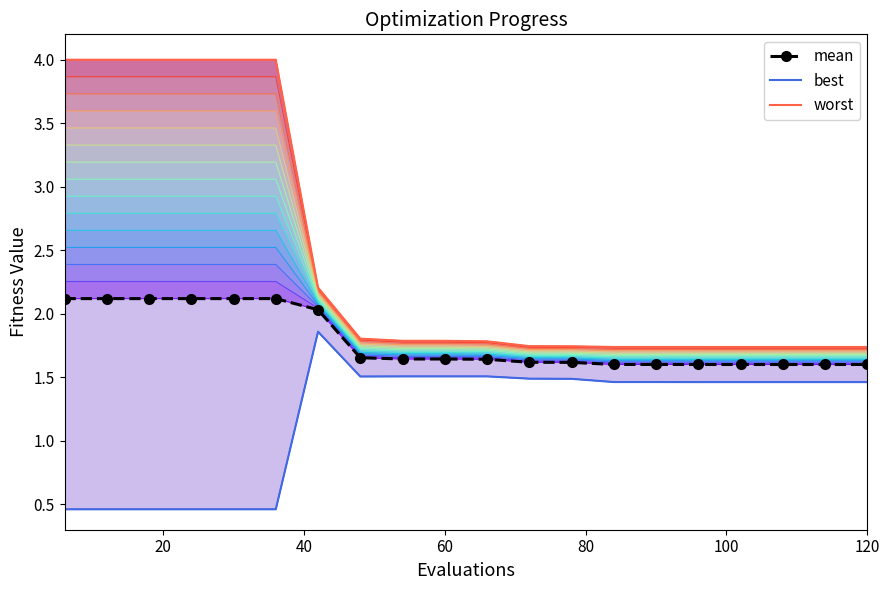

Is this an area chart (filled region under the line)?

No